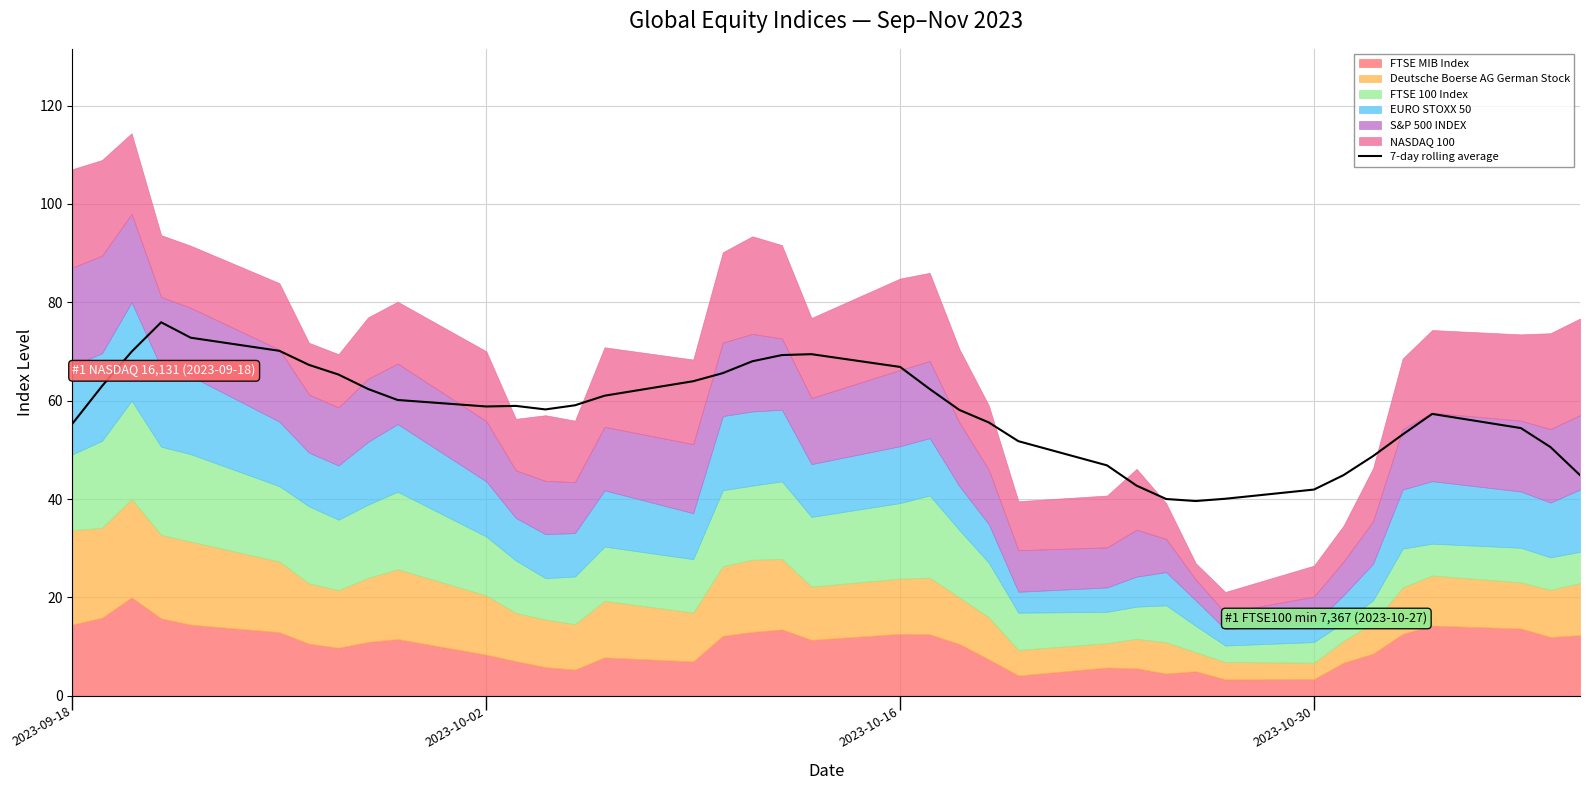

The 7-day rolling average series shows 17.6 at 2023-10-16. True or false?

False